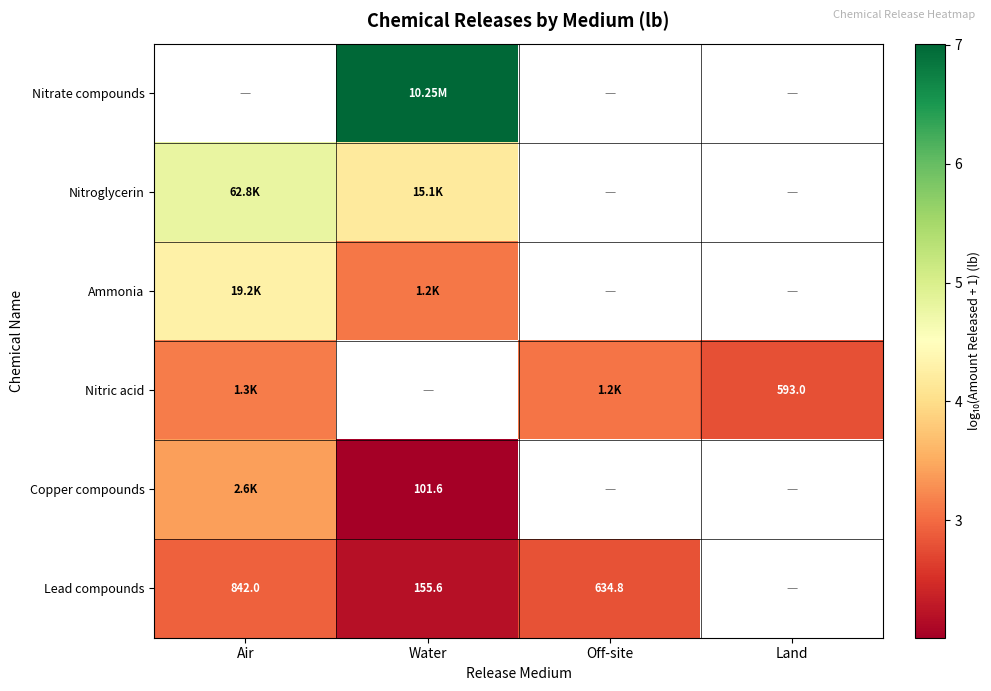

What is the lowest value of the Nitric acid series?

2.8